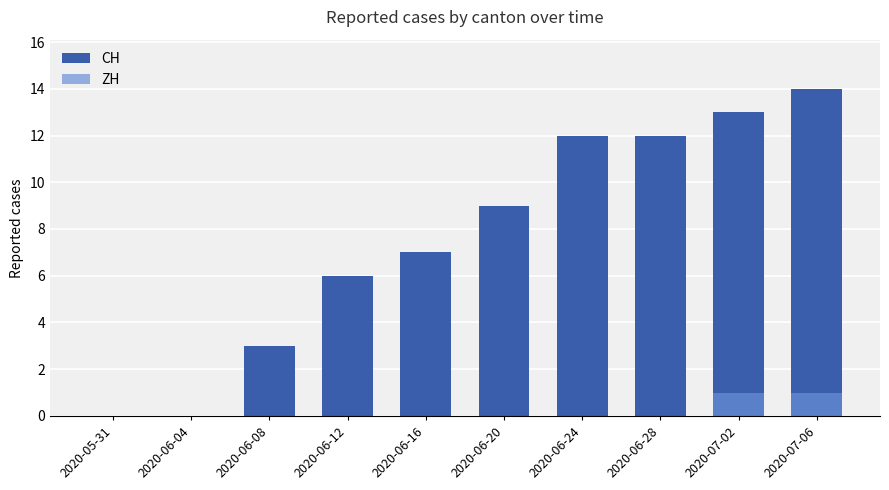

Reading left to right, transcribe all the data shown in this chart.

CH: 2020-05-31=0	2020-06-04=0	2020-06-08=3	2020-06-12=6	2020-06-16=7	2020-06-20=9	2020-06-24=12	2020-06-28=12	2020-07-02=13	2020-07-06=14
ZH: 2020-05-31=0	2020-06-04=0	2020-06-08=0	2020-06-12=0	2020-06-16=0	2020-06-20=0	2020-06-24=0	2020-06-28=0	2020-07-02=1	2020-07-06=1